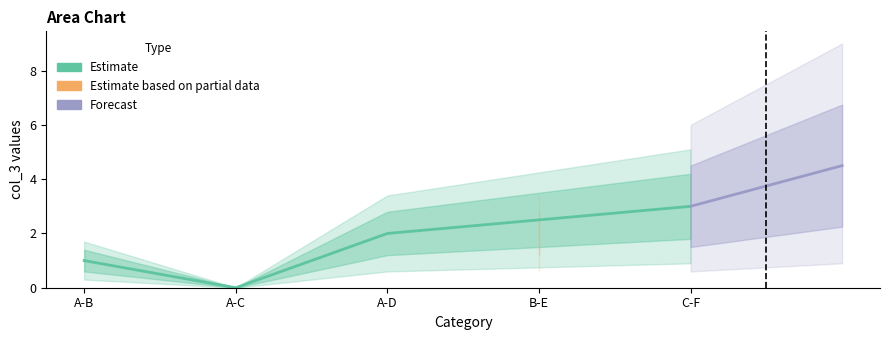

The chart shows a value of 2 at A-B. True or false?

False